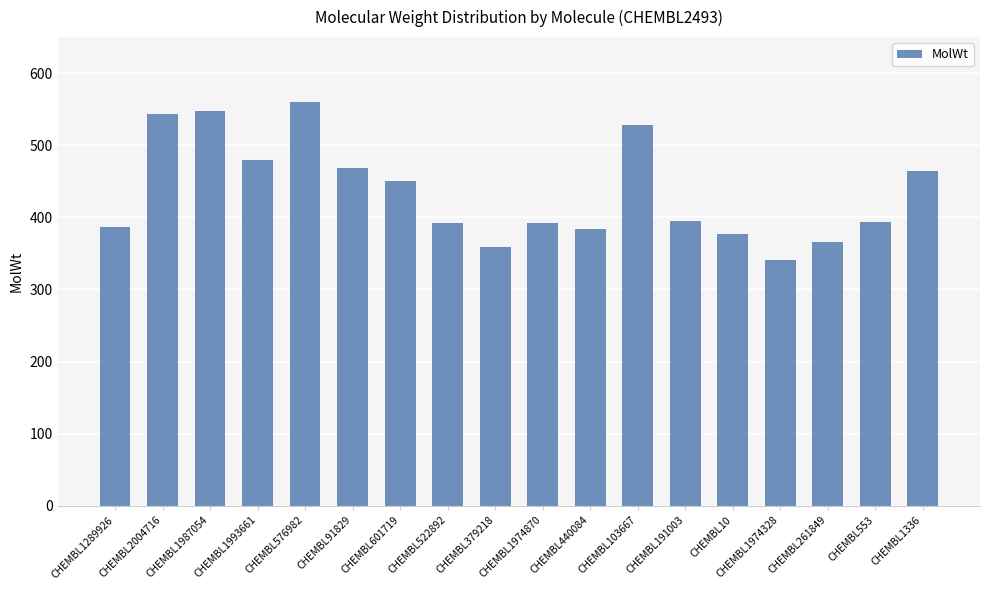

Is it true that the value at CHEMBL261849 is 246.6?

False